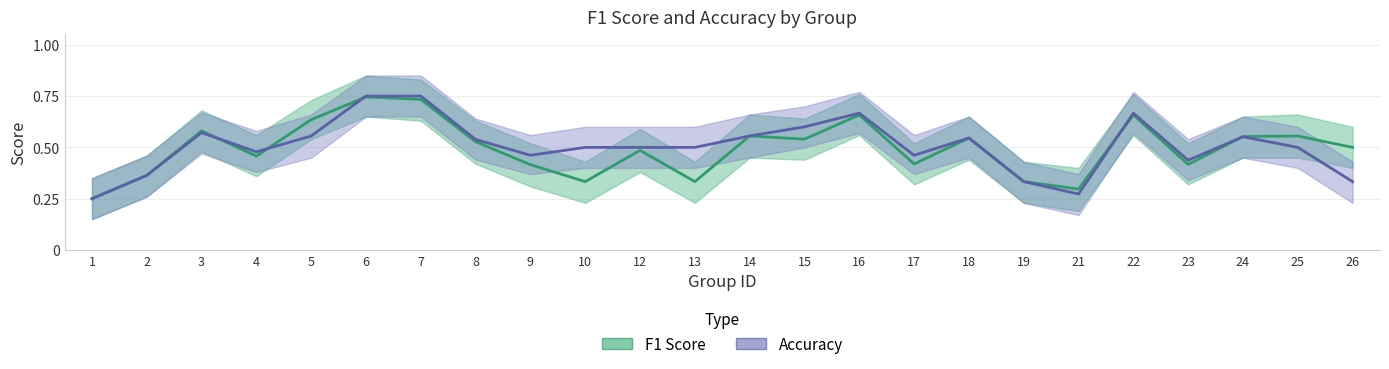

What is the lowest value of the F1 Score series?

0.2